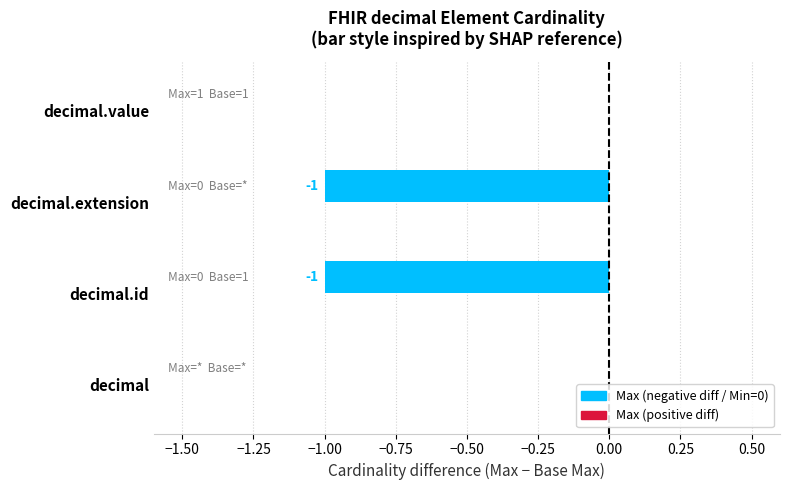

How many categories are shown in the chart?

4